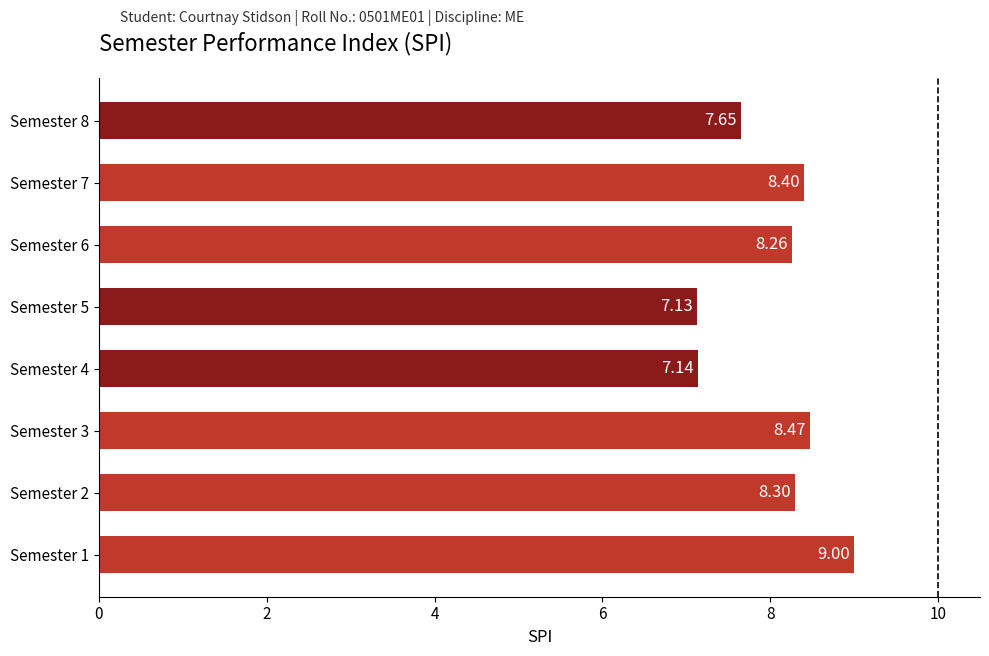

Where is the data nearest to the value 8?

Semester 6